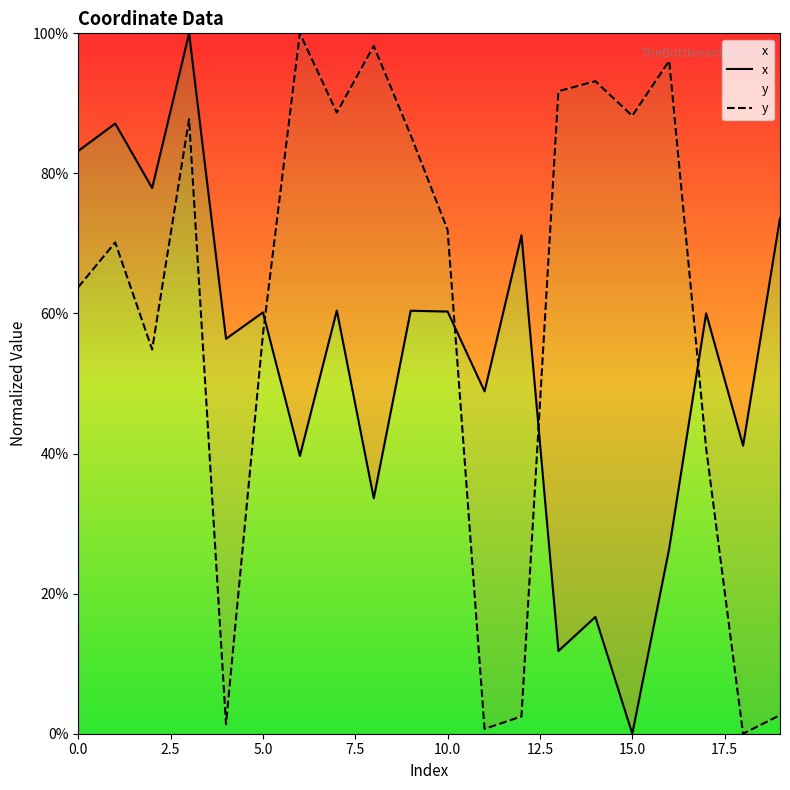

Which series has the largest total across all categories?

y